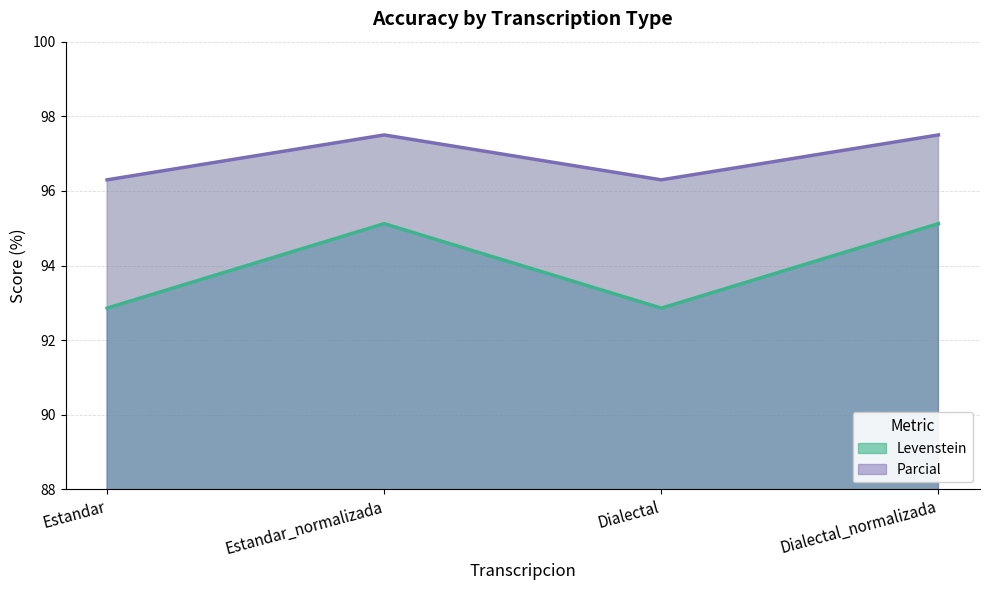

True or false: Levenstein and Parcial cross at least once.

False